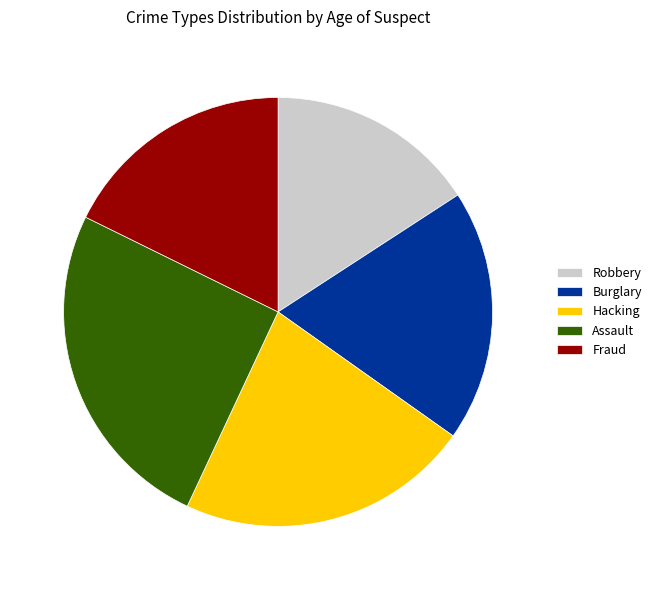

Rank the categories by value from lowest to highest.

Robbery, Fraud, Burglary, Hacking, Assault